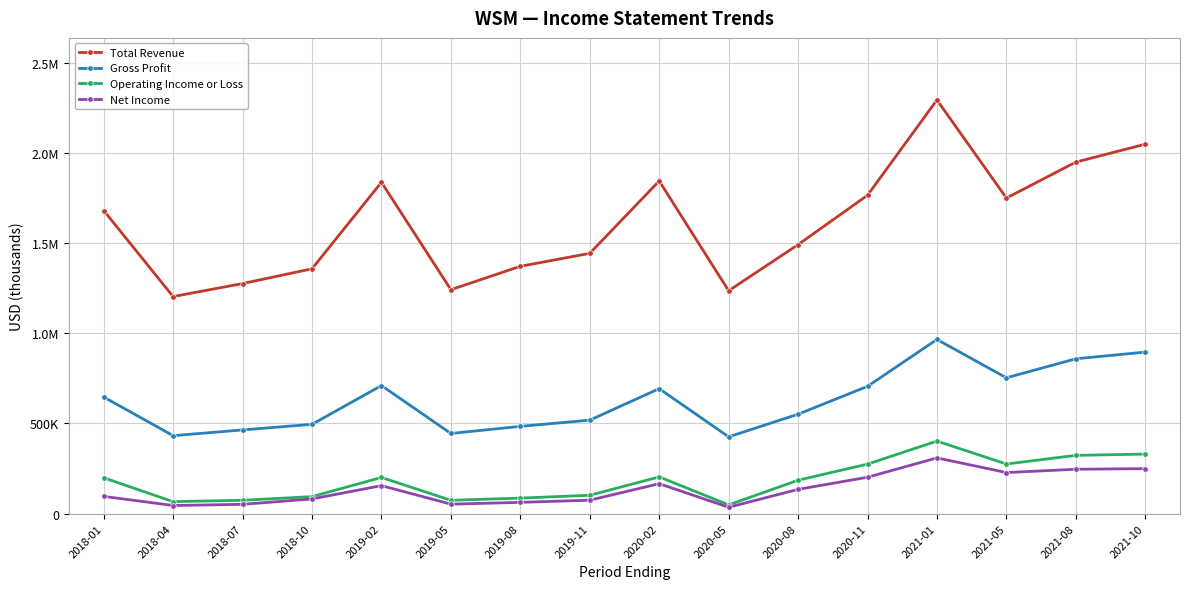

Does the chart have visible grid lines?

Yes